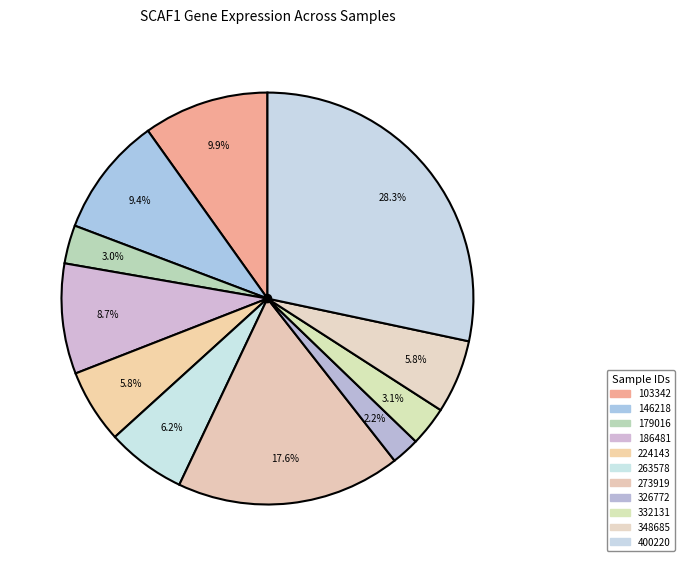

How many slices are in this pie chart?

11